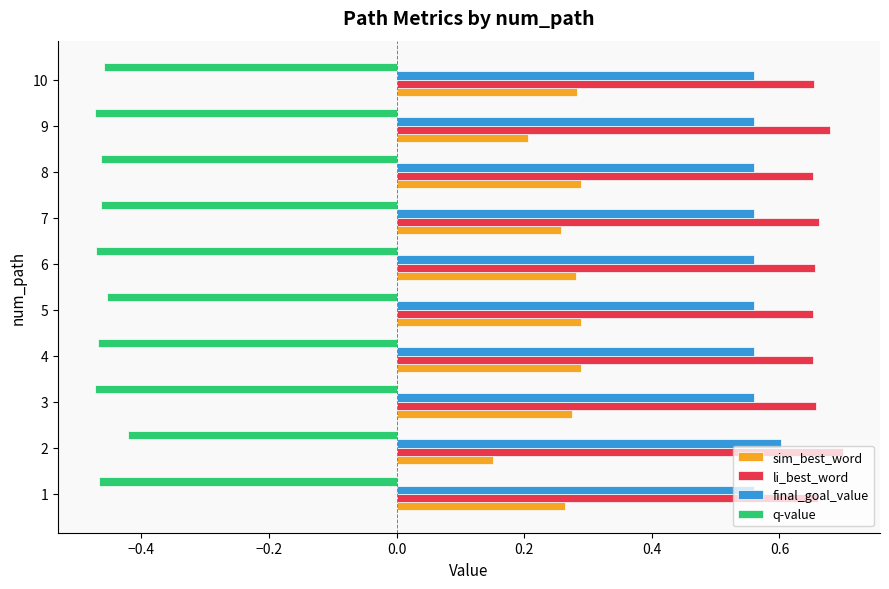

What is the spread (max minus min) of values at 7?

1.1